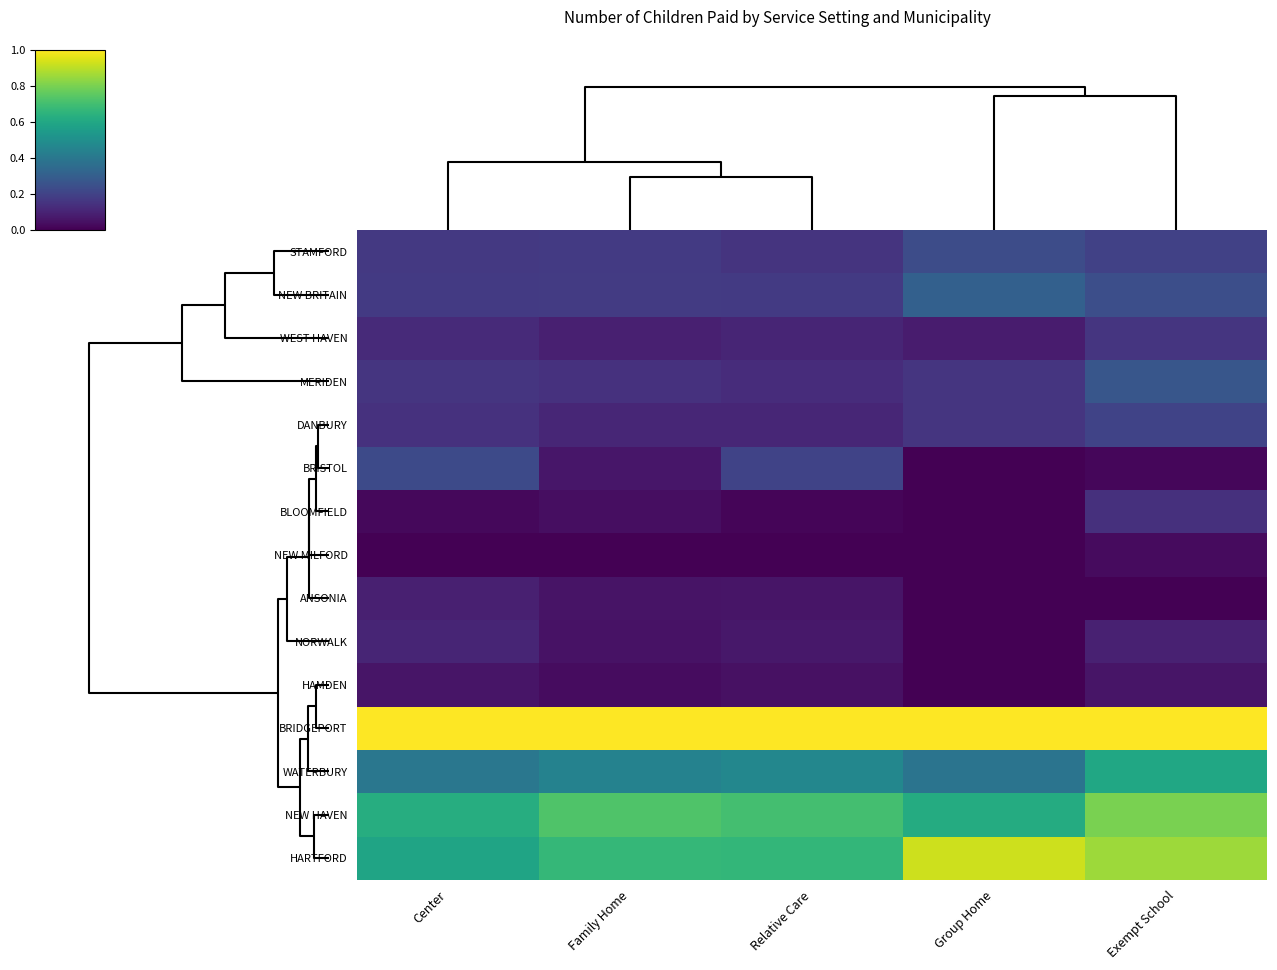

Reading left to right, list all the values displayed in this chart.

STAMFORD: Center=0.2	Family Home=0.2	Relative Care=0.1	Group Home=0.2	Exempt School=0.2
NEW BRITAIN: Center=0.2	Family Home=0.2	Relative Care=0.2	Group Home=0.3	Exempt School=0.2
WEST HAVEN: Center=0.1	Family Home=0.1	Relative Care=0.1	Group Home=0.1	Exempt School=0.2
MERIDEN: Center=0.2	Family Home=0.1	Relative Care=0.1	Group Home=0.2	Exempt School=0.3
DANBURY: Center=0.1	Family Home=0.1	Relative Care=0.1	Group Home=0.2	Exempt School=0.2
BRISTOL: Center=0.2	Family Home=0.1	Relative Care=0.2	Group Home=0.0	Exempt School=0.0
BLOOMFIELD: Center=0.0	Family Home=0.0	Relative Care=0.0	Group Home=0.0	Exempt School=0.1
NEW MILFORD: Center=0.0	Family Home=0.0	Relative Care=0.0	Group Home=0.0	Exempt School=0.0
ANSONIA: Center=0.1	Family Home=0.1	Relative Care=0.1	Group Home=0.0	Exempt School=0.0
NORWALK: Center=0.1	Family Home=0.0	Relative Care=0.1	Group Home=0.0	Exempt School=0.1
HAMDEN: Center=0.1	Family Home=0.0	Relative Care=0.0	Group Home=0.0	Exempt School=0.1
BRIDGEPORT: Center=1.0	Family Home=1.0	Relative Care=1.0	Group Home=1.0	Exempt School=1.0
WATERBURY: Center=0.4	Family Home=0.4	Relative Care=0.5	Group Home=0.4	Exempt School=0.6
NEW HAVEN: Center=0.6	Family Home=0.7	Relative Care=0.7	Group Home=0.6	Exempt School=0.8
HARTFORD: Center=0.6	Family Home=0.7	Relative Care=0.7	Group Home=0.9	Exempt School=0.9